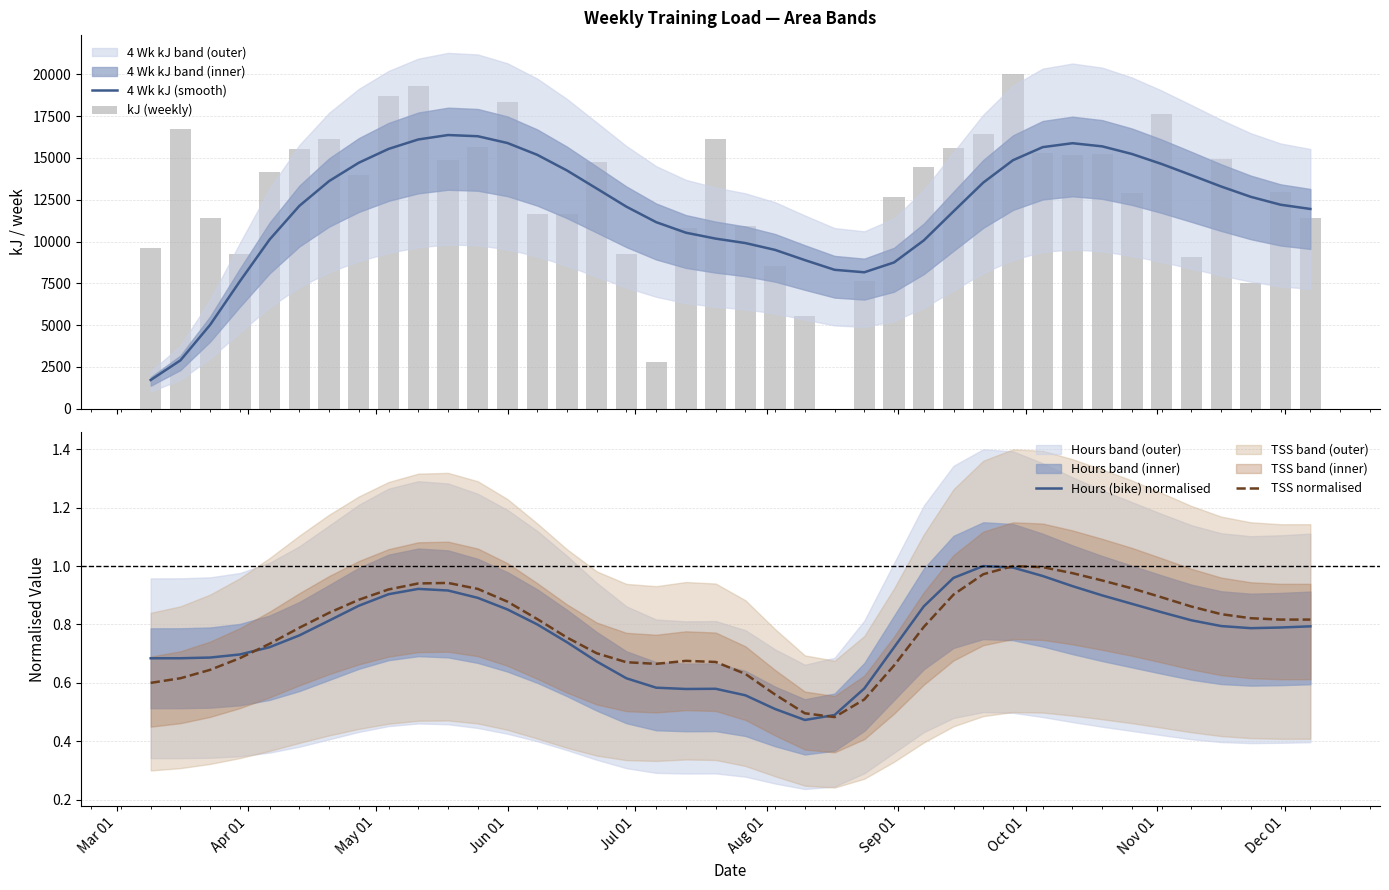

List the series in order of their peak value, lowest first.

Hours (bike) normalised, TSS normalised, 4 Wk kJ (smooth), kJ (weekly)